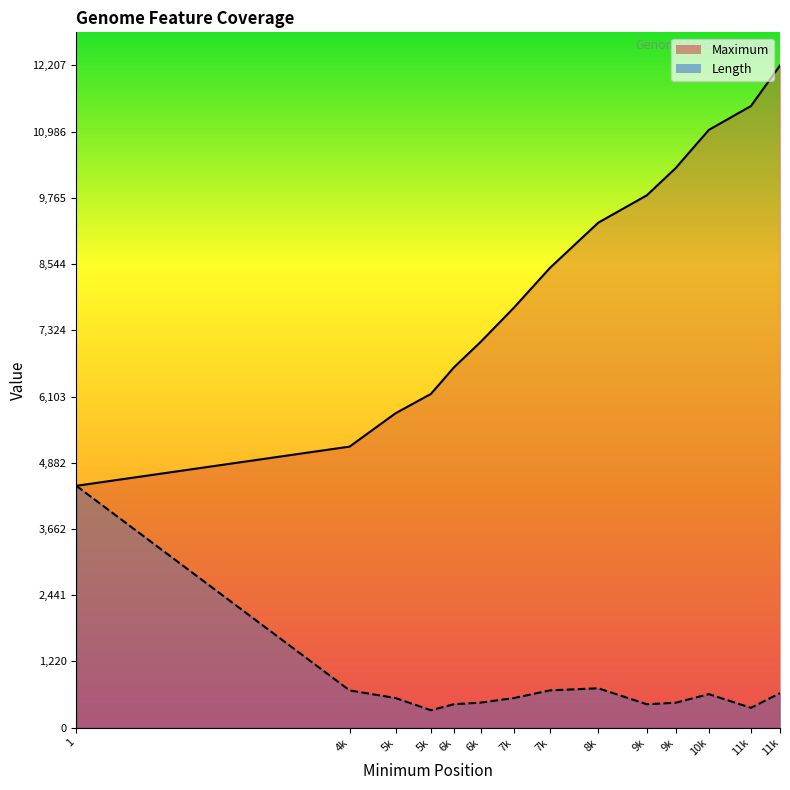

Reading right to left, transcribe all the data shown in this chart.

Maximum: 12207	11459	11018	10313	9813	9309	8475	7742	7112	6641	6153	5796	5181	4458
Length: 636	366	618	459	432	726	687	546	462	432	321	546	687	4458